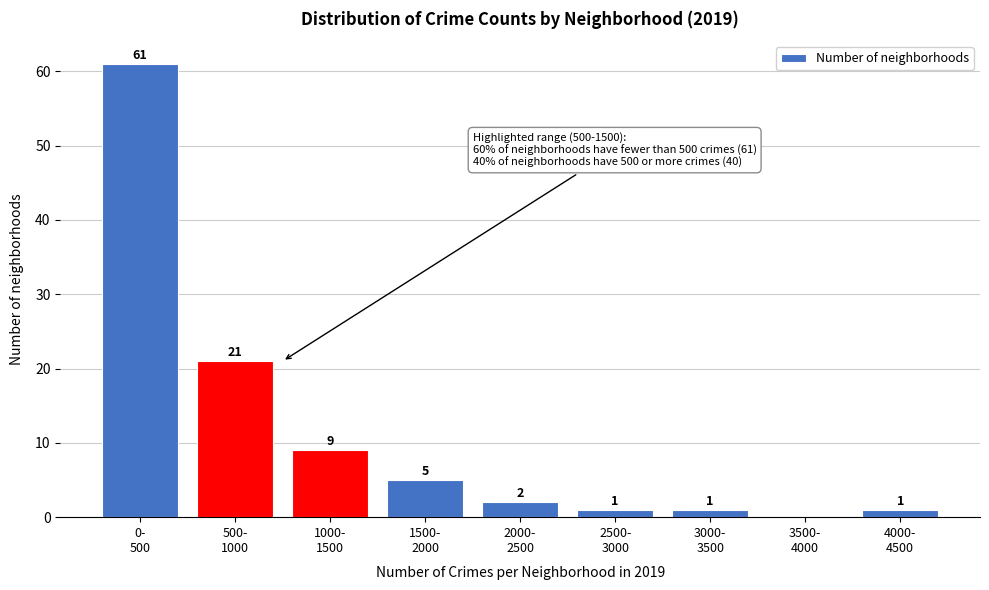

What is the maximum value shown in the chart?

61